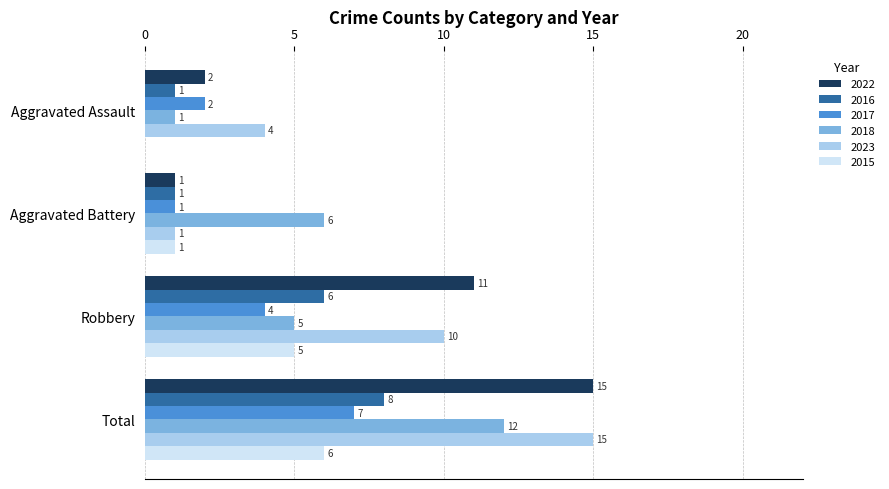

The 2016 series shows 8 at Total. True or false?

True